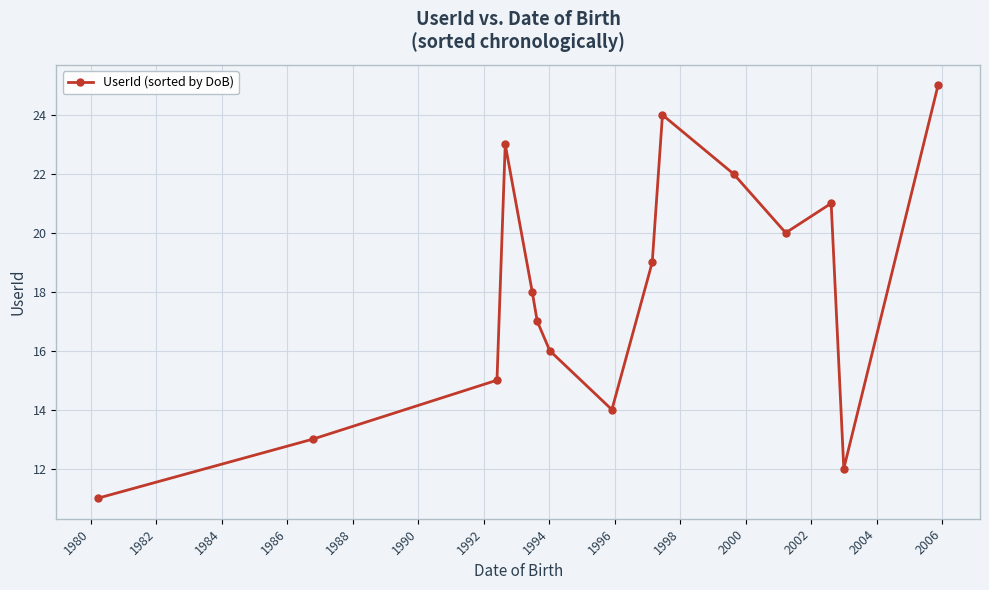

What is the sum of all values?

270